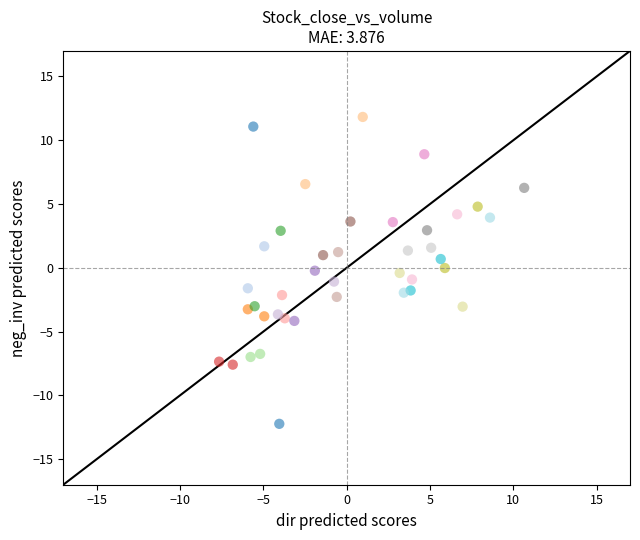

What is the range of X values (max minus min)?

18.3